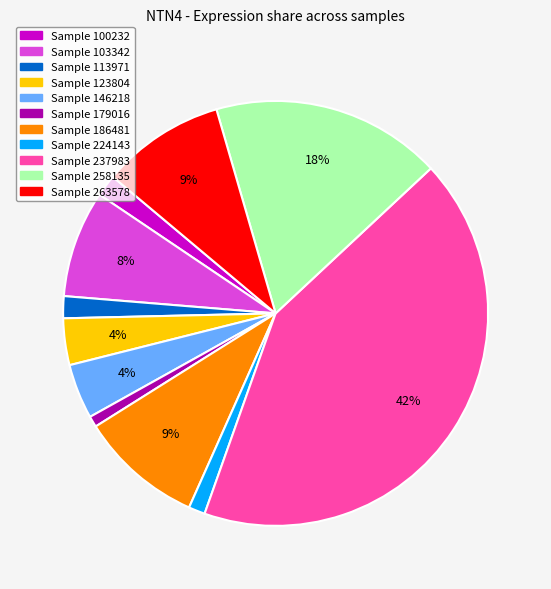

Is there a majority slice in this chart?

No